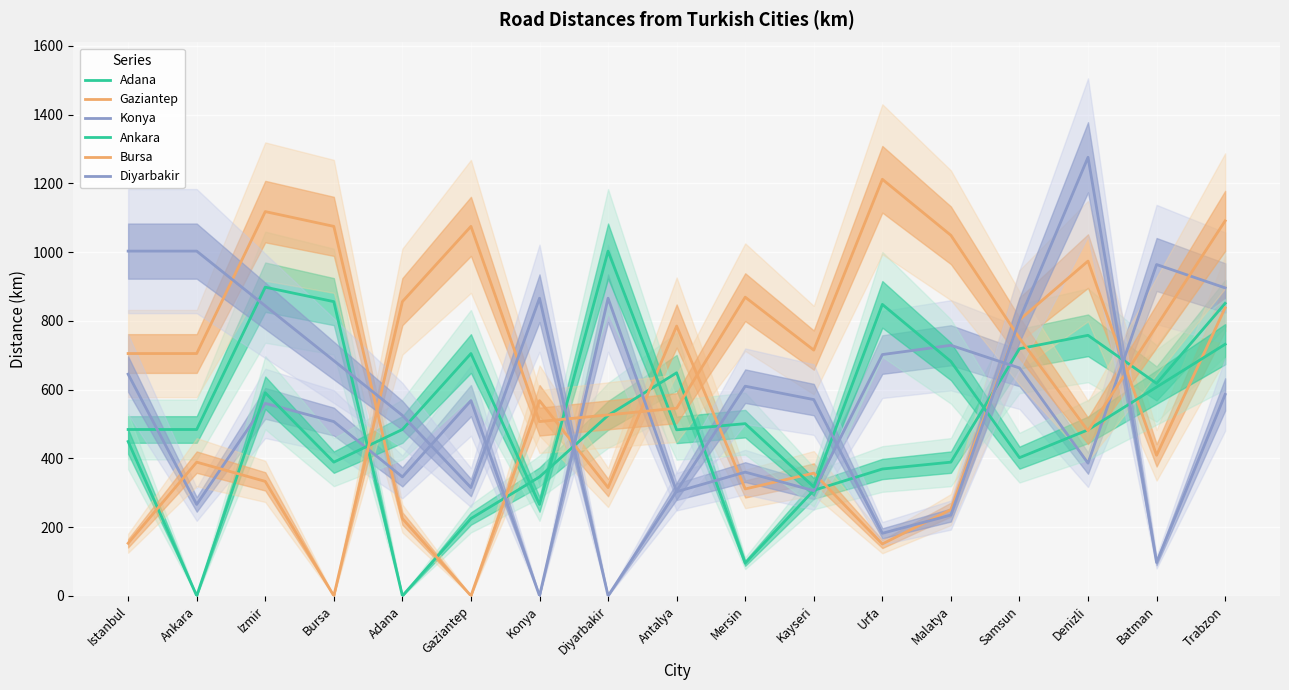

Reading left to right, extract all data points from this chart.

Adana: 484.0	484.0	898.0	856.0	0.0	225.0	346.0	525.0	649.0	95.0	307.0	369.0	389.0	719.0	758.0	618.0	851.0
Gaziantep: 705.0	705.0	1118.0	1075.0	225.0	0.0	568.0	315.0	785.0	311.0	357.0	151.0	251.0	803.0	974.0	409.0	838.0
Konya: 645.0	266.0	560.0	507.0	346.0	568.0	0.0	866.0	303.0	360.0	306.0	702.0	729.0	663.0	386.0	964.0	896.0
Ankara: 449.0	0.0	591.0	389.0	484.0	705.0	266.0	1003.0	483.0	501.0	317.0	848.0	682.0	402.0	483.0	607.5	732.0
Bursa: 153.0	389.0	333.0	0.0	856.0	1075.0	507.0	526.5	546.0	869.0	715.0	1212.0	1049.0	750.0	480.0	785.5	1091.0
Diyarbakir: 1003.0	1003.0	843.7	684.3	525.0	315.0	866.0	0.0	305.0	610.0	571.0	182.0	235.0	803.0	1276.0	97.0	586.0